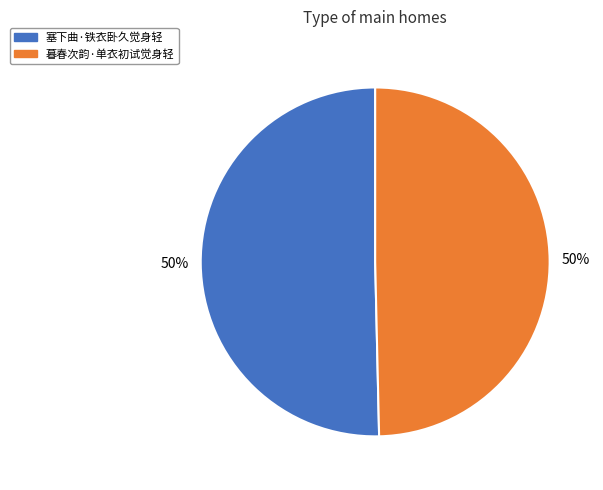

What percentage is the 塞下曲·铁衣卧久觉身轻 slice, to the nearest percent?

50%